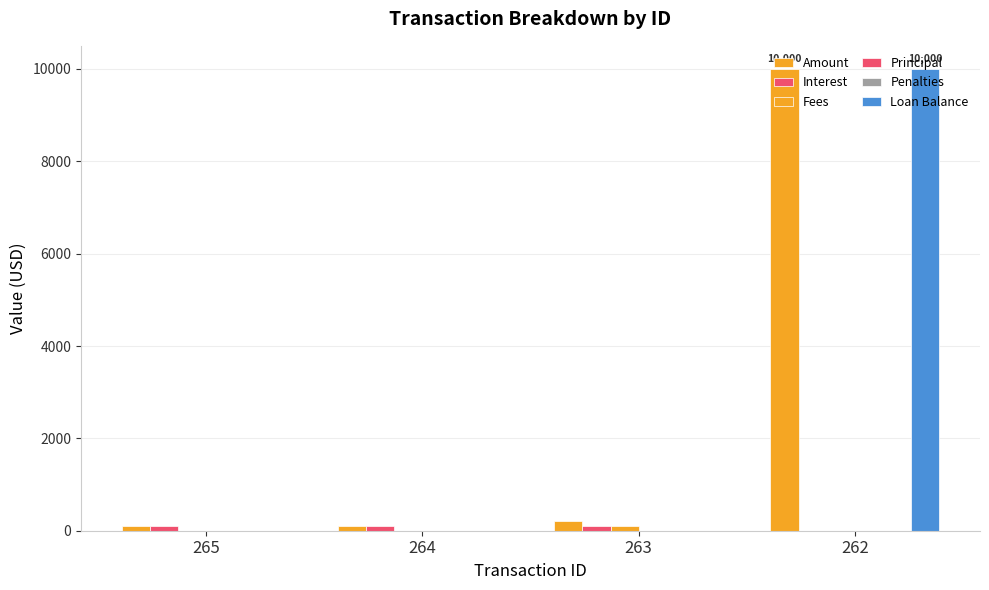

What is the difference between the maximum and minimum values in the Loan Balance series?

10000.0